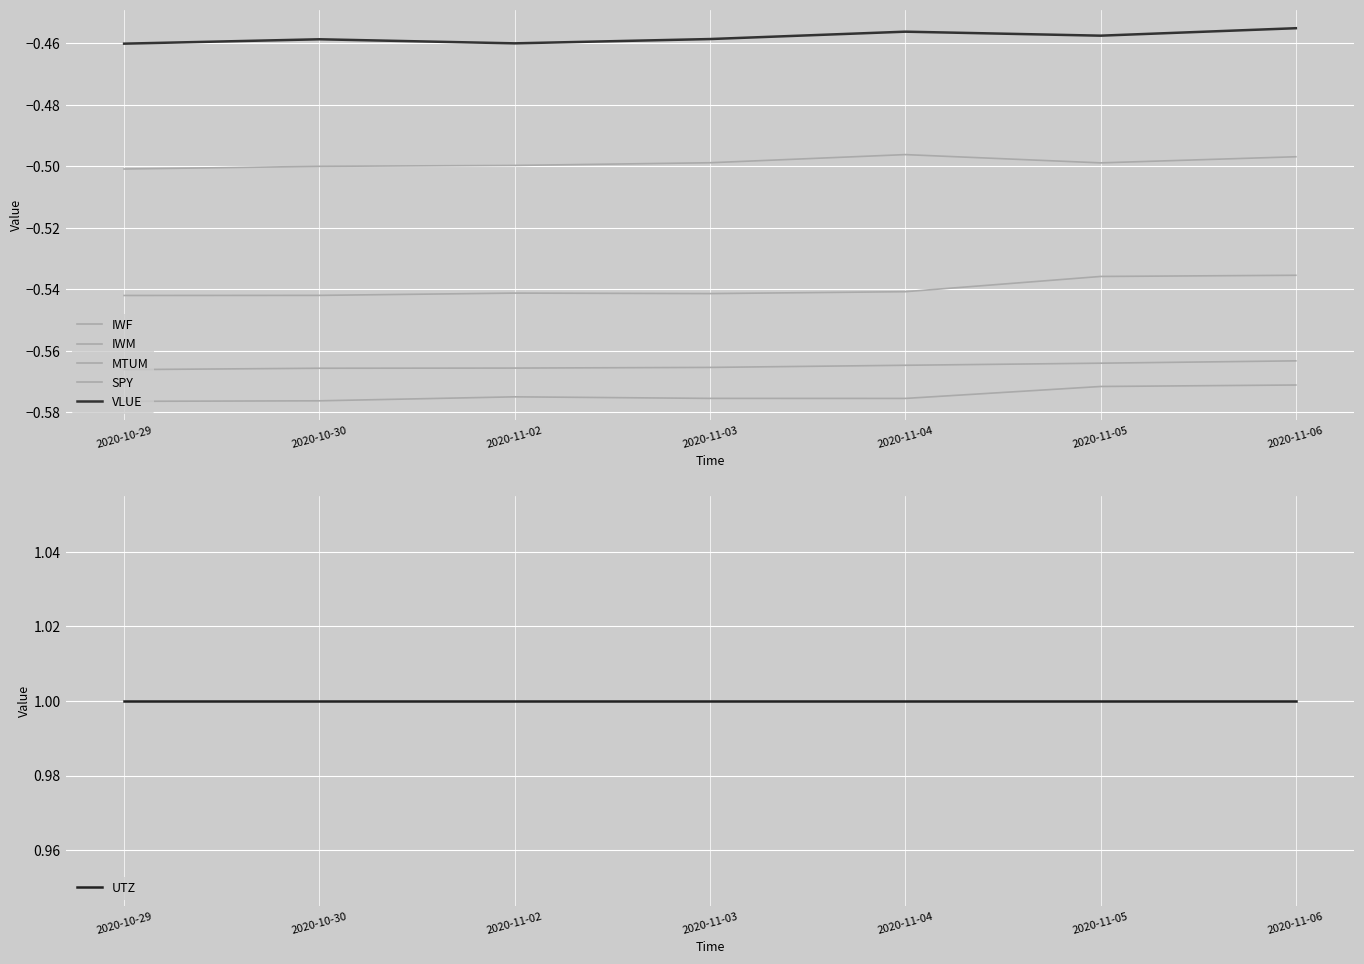

Reading left to right, extract all data points from this chart.

IWF: -0.6	-0.6	-0.6	-0.6	-0.6	-0.6	-0.6
IWM: -0.5	-0.5	-0.5	-0.5	-0.5	-0.5	-0.5
MTUM: -0.5	-0.5	-0.5	-0.5	-0.5	-0.5	-0.5
SPY: -0.6	-0.6	-0.6	-0.6	-0.6	-0.6	-0.6
VLUE: -0.5	-0.5	-0.5	-0.5	-0.5	-0.5	-0.5
UTZ: 1.0	1.0	1.0	1.0	1.0	1.0	1.0